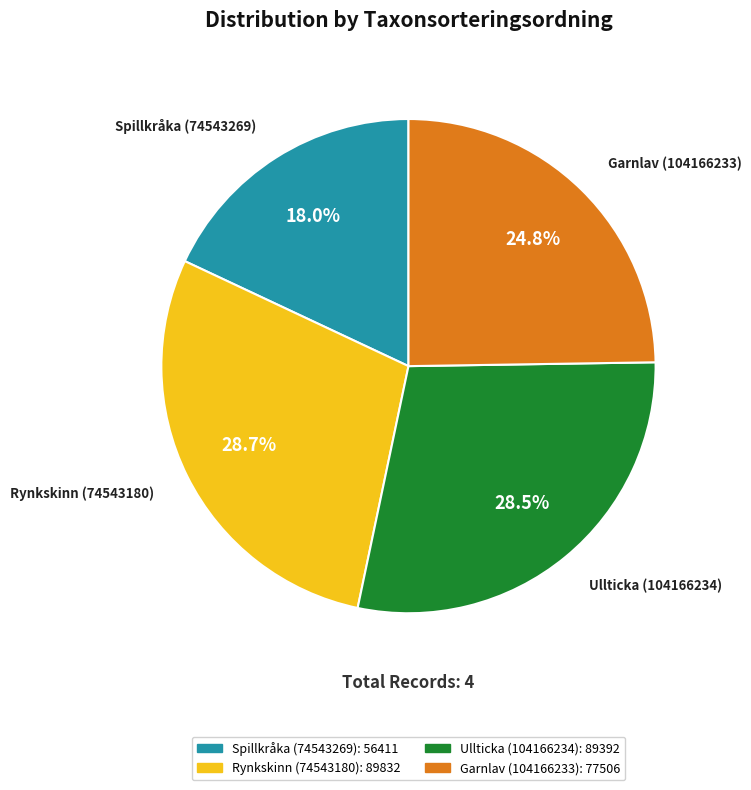

How many slices are in this pie chart?

4